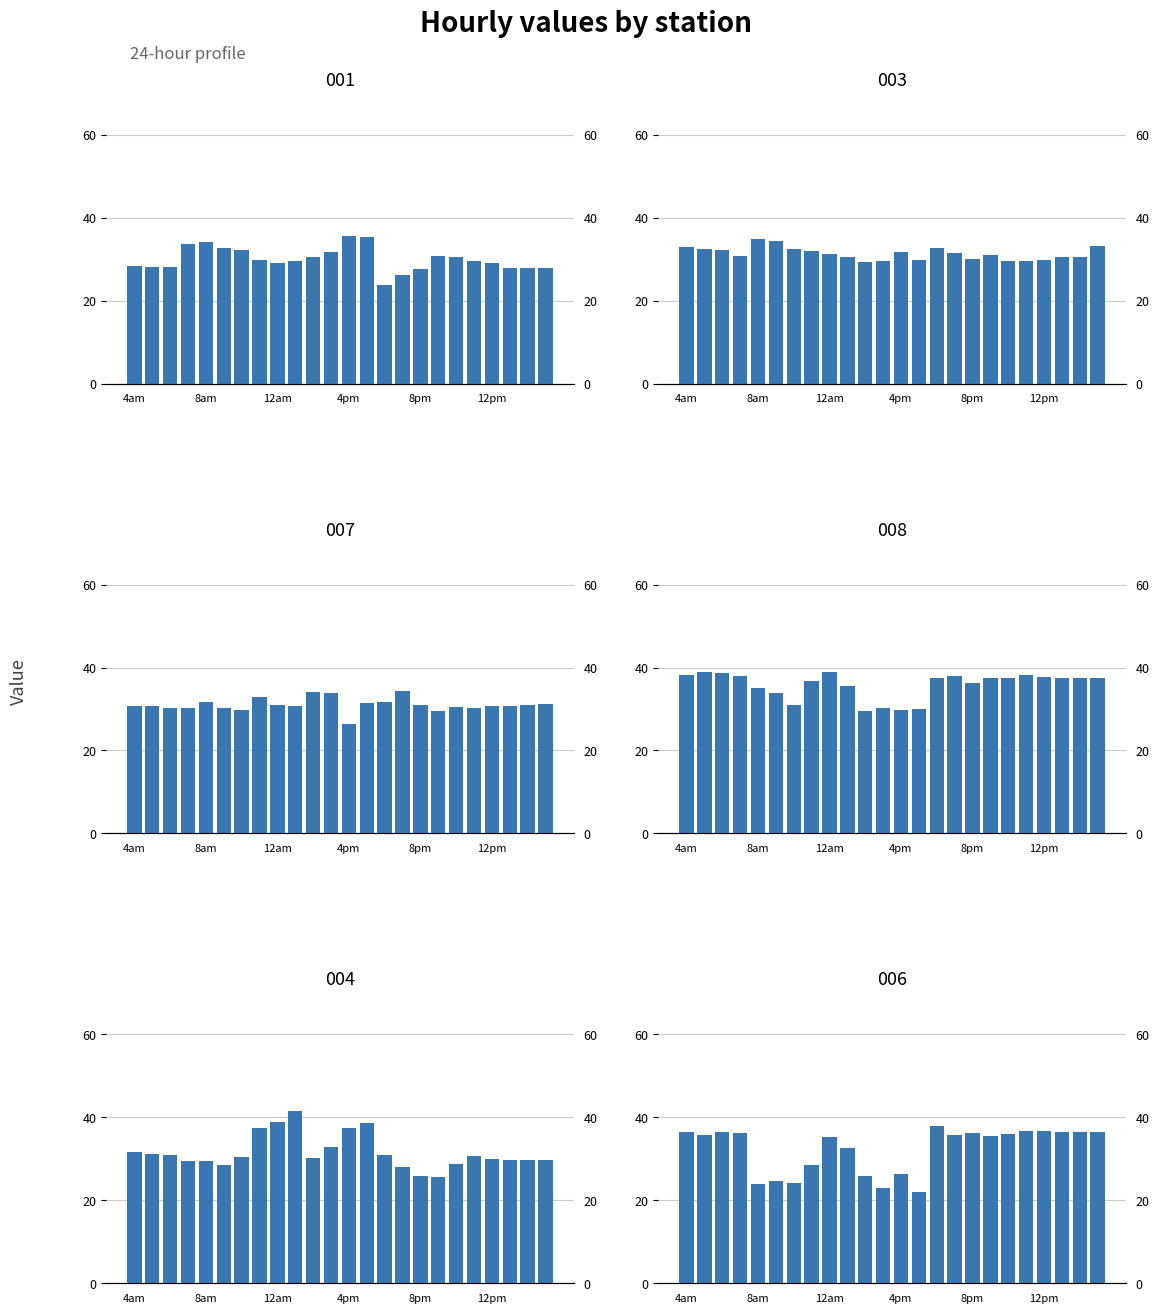

How many categories are shown in the chart?

24